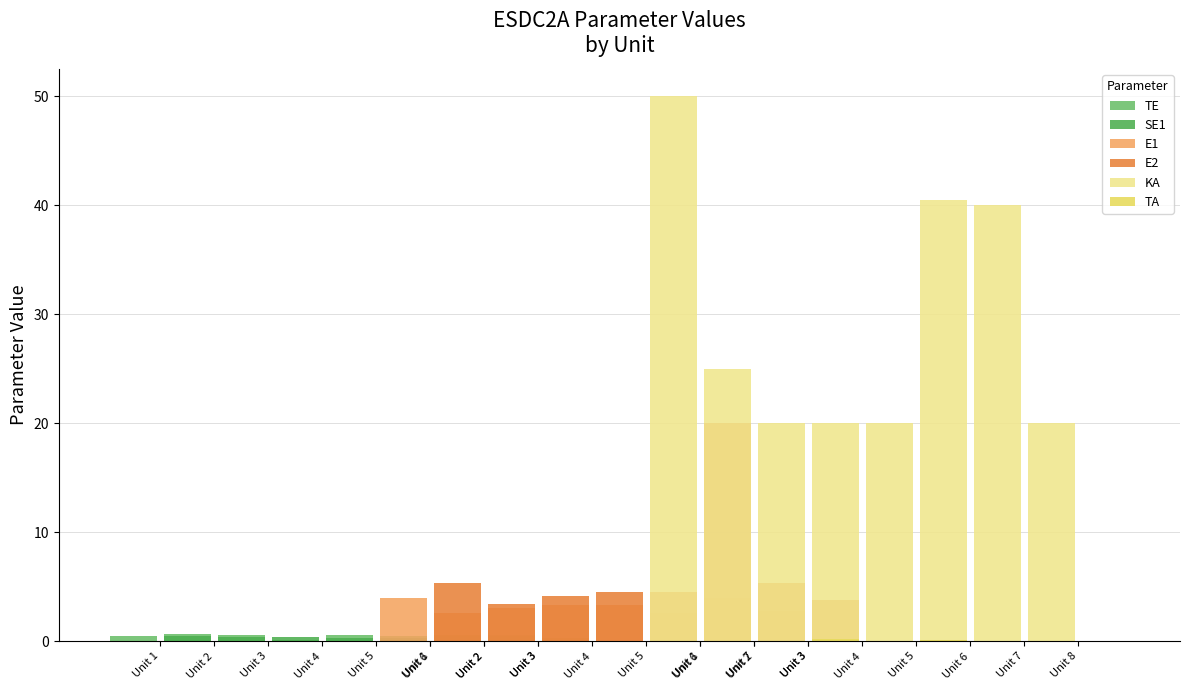

The value of E2 at Unit 6 is 11.7. True or false?

False